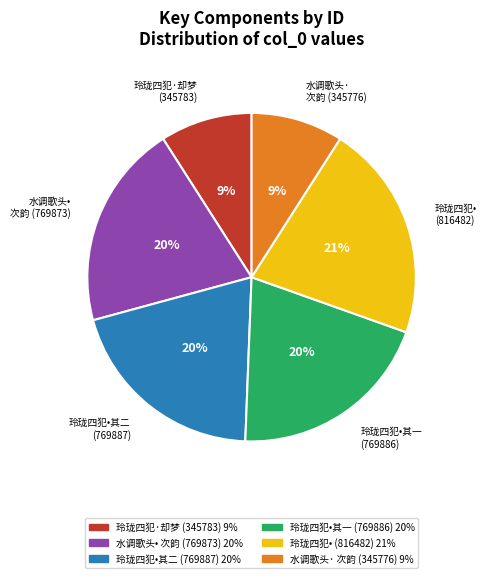

To the nearest percent, what is the average slice percentage?

17%